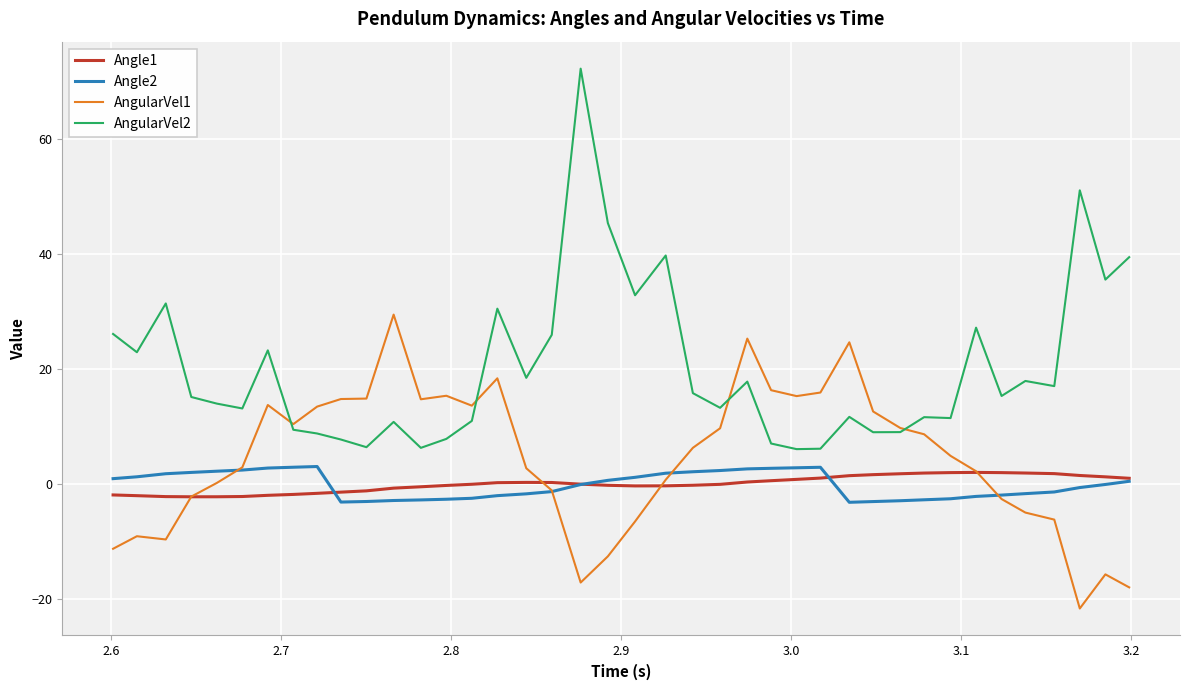

Which series has the largest range (max minus min)?

AngularVel2